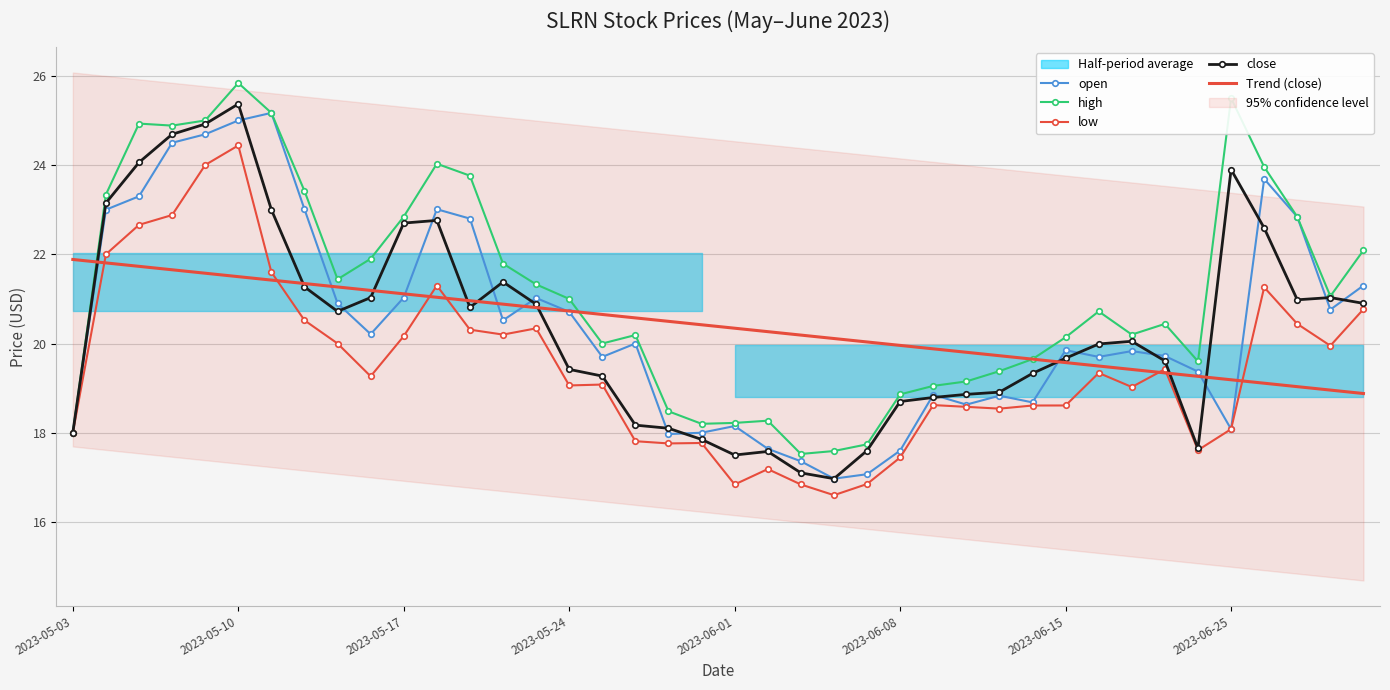

Is it true that open equals 20.7 at 2023-05-24?

True